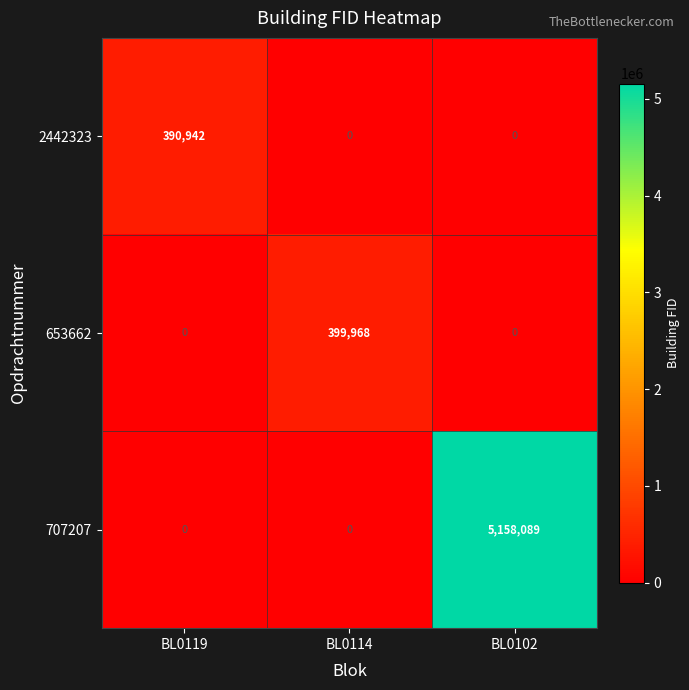

Which series has the largest total across all categories?

707207